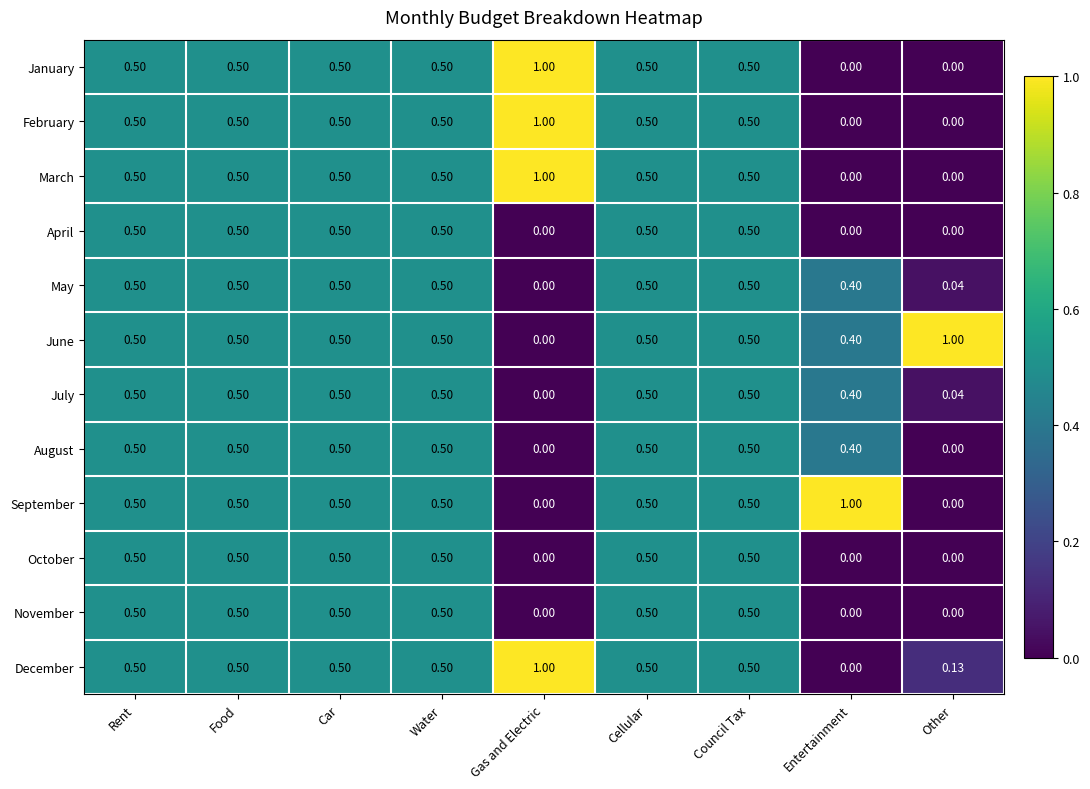

At which label is June closest to 0?

Gas and Electric